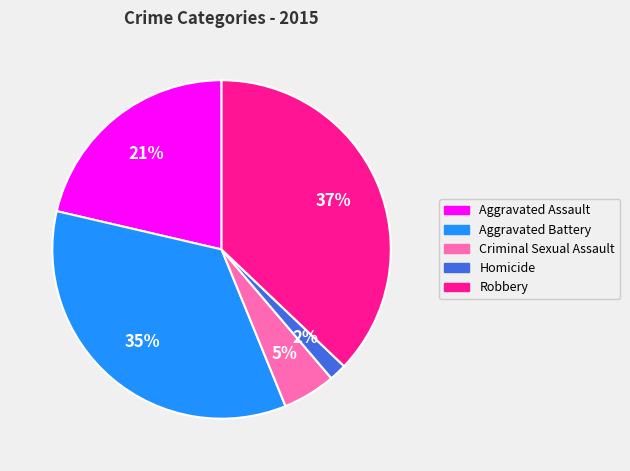

Rank the categories by value from highest to lowest.

Robbery, Aggravated Battery, Aggravated Assault, Criminal Sexual Assault, Homicide